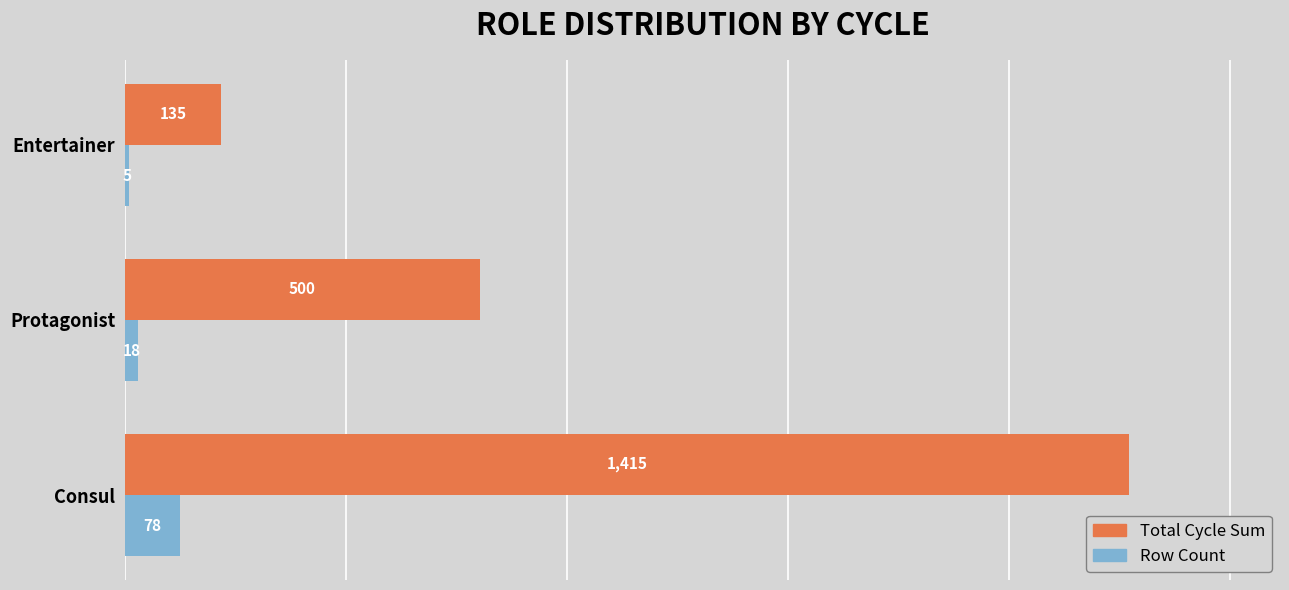

Count the Total Cycle Sum values in the range 135 to 1415.

3